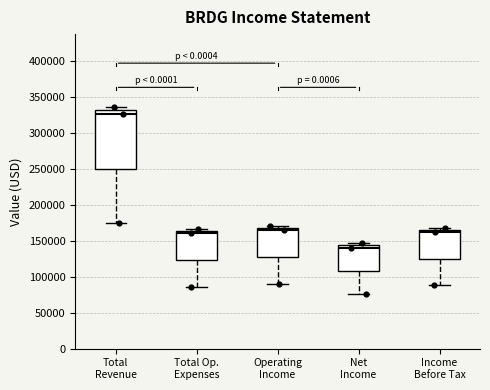

Which box's median line is the lowest?

Net Income